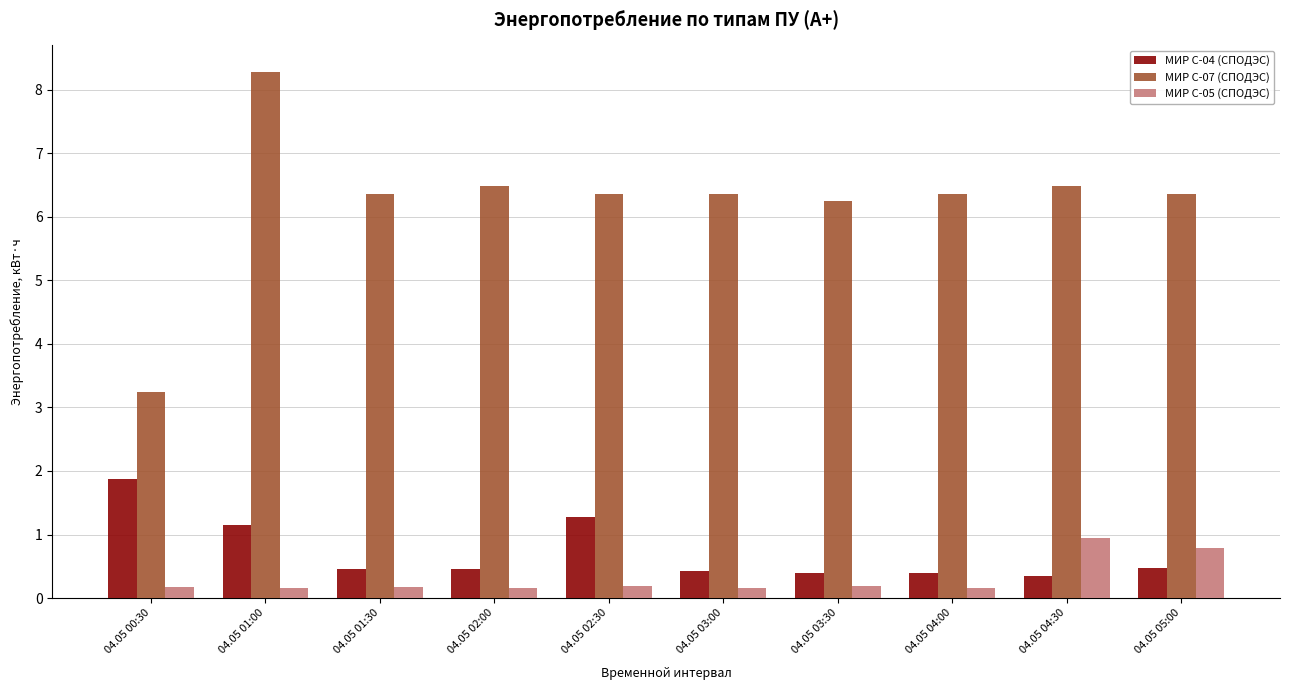

At how many categories does at least one series exceed 3?

10